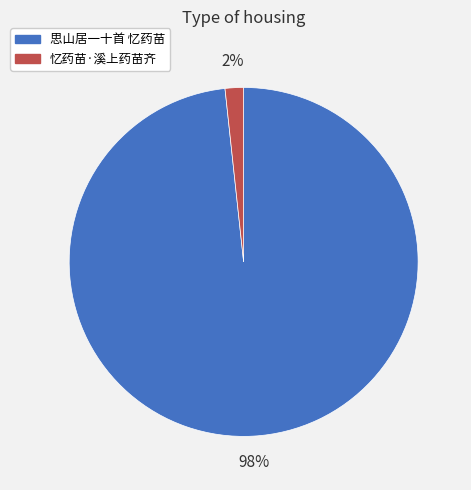

To the nearest percent, what portion does 忆药苗·溪上药苗齐 represent?

2%